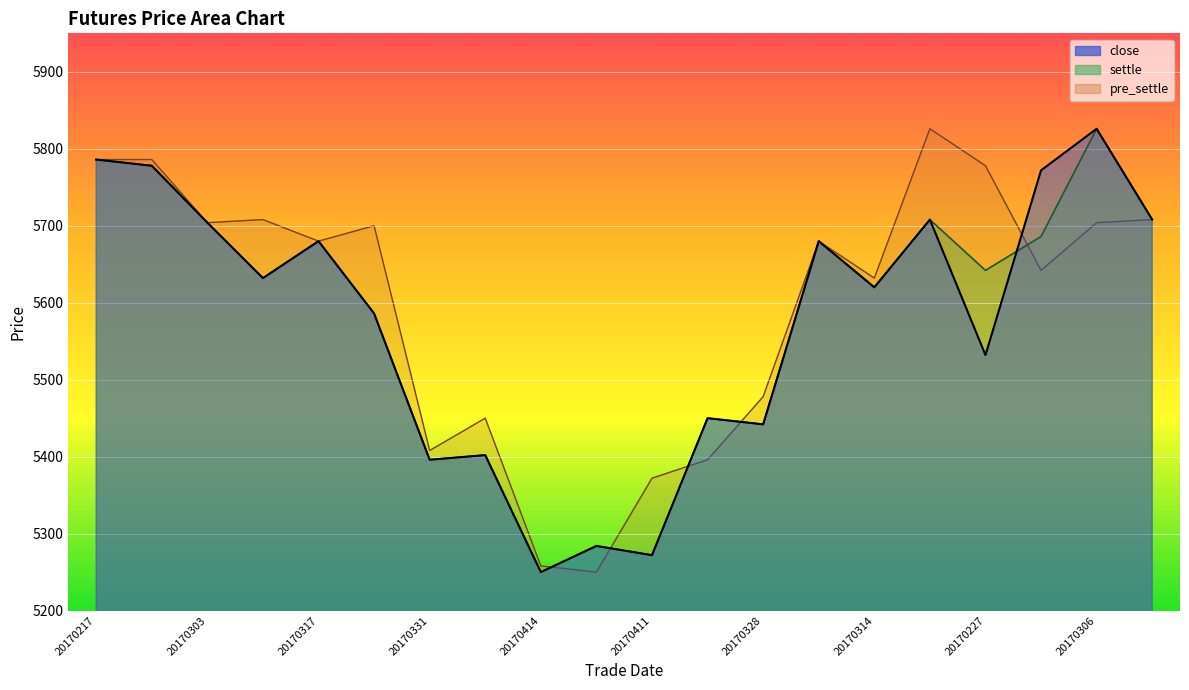

Which series has the widest spread of values?

close